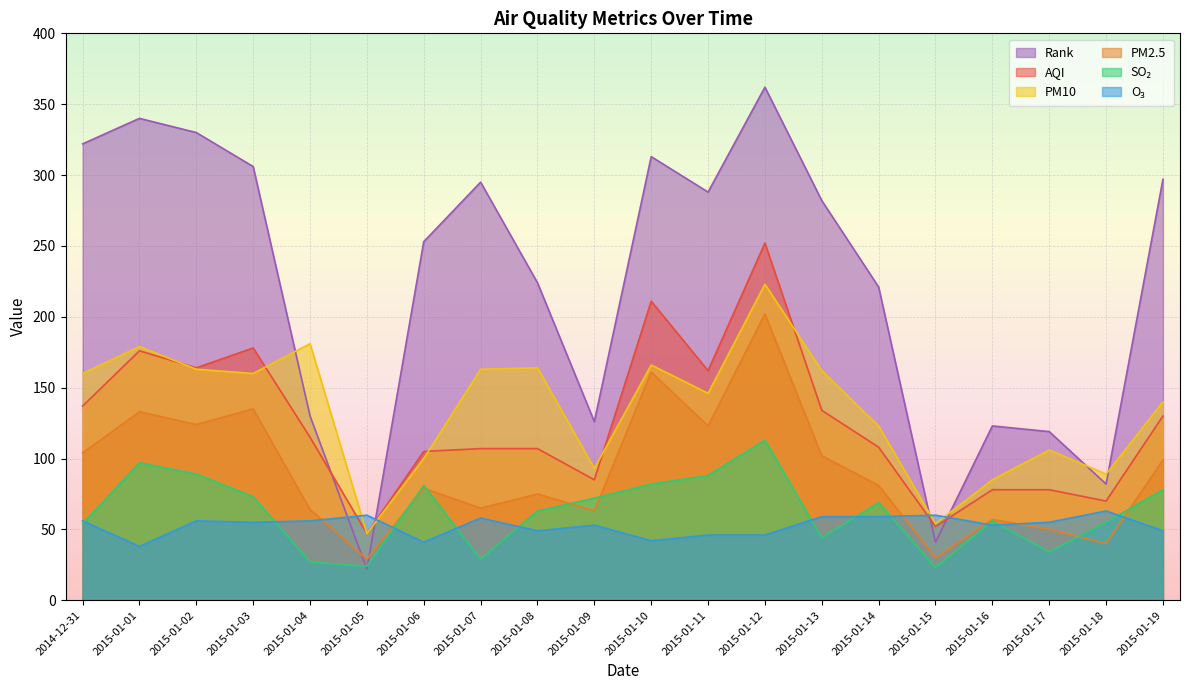

What is the difference between the rank values at 2015-01-05 and 2015-01-14?

199